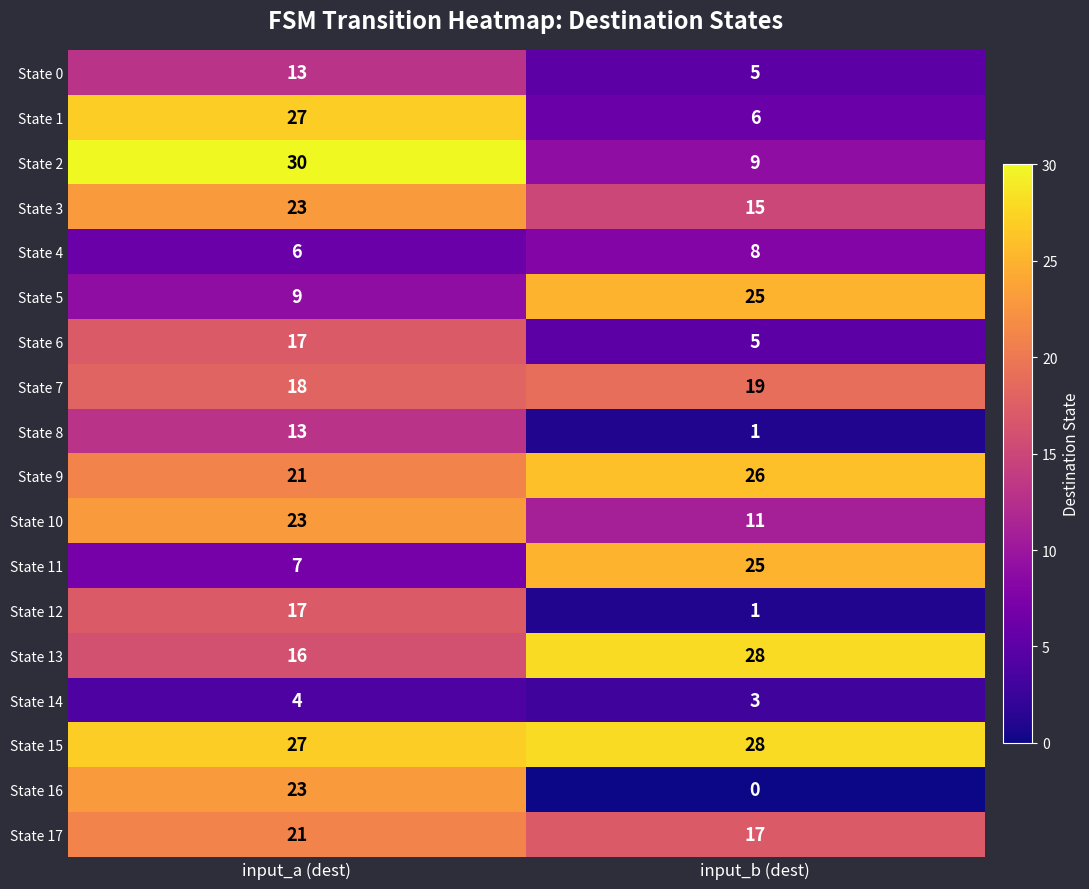

What is the sum of the State 4 values at input_a (dest) and input_b (dest)?

14